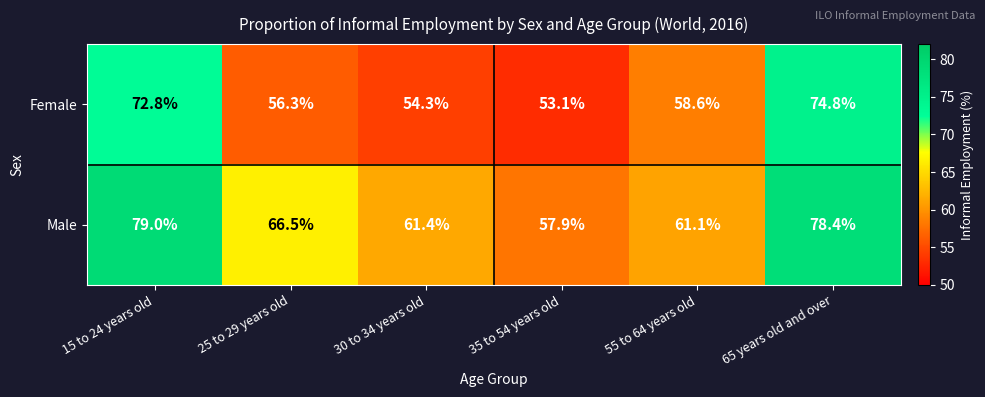

Which series changed the most between 25 to 29 years old and 65 years old and over?

Female